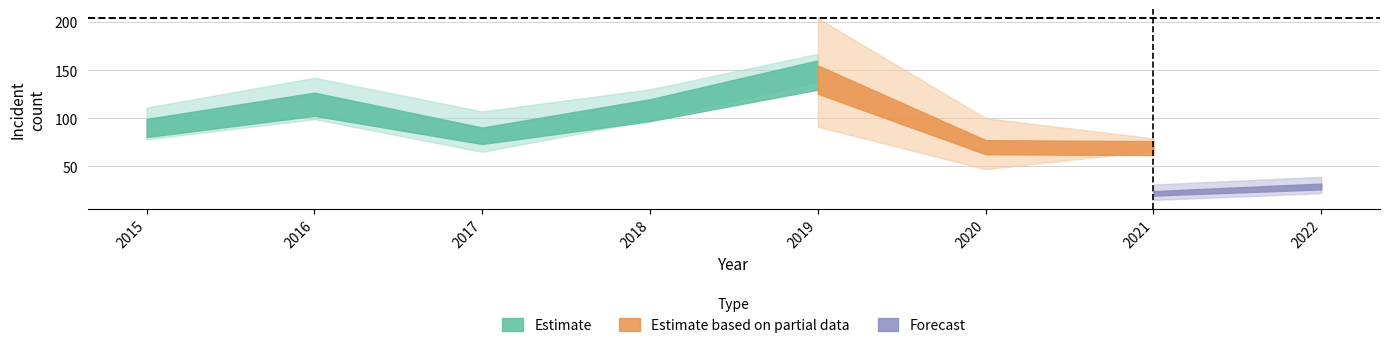

Is this an area chart (filled region under the line)?

No